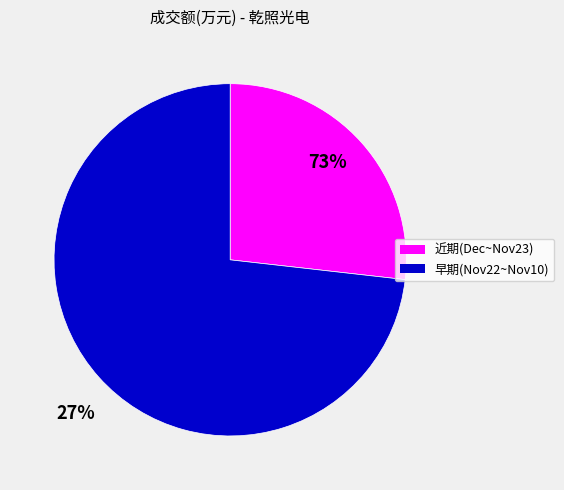

Does any single category account for the majority?

Yes